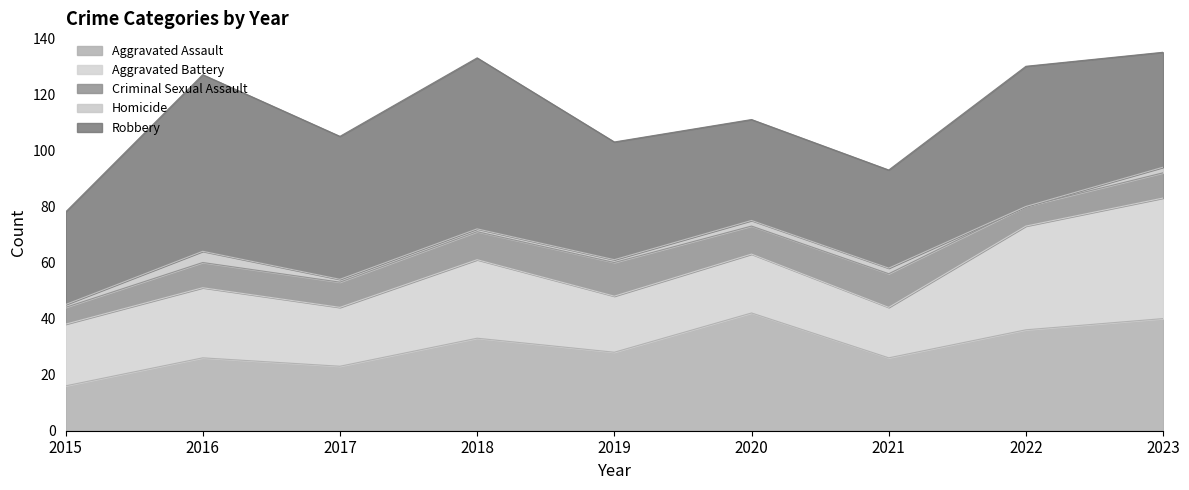

What is the approximate value of Homicide at 2019?

1